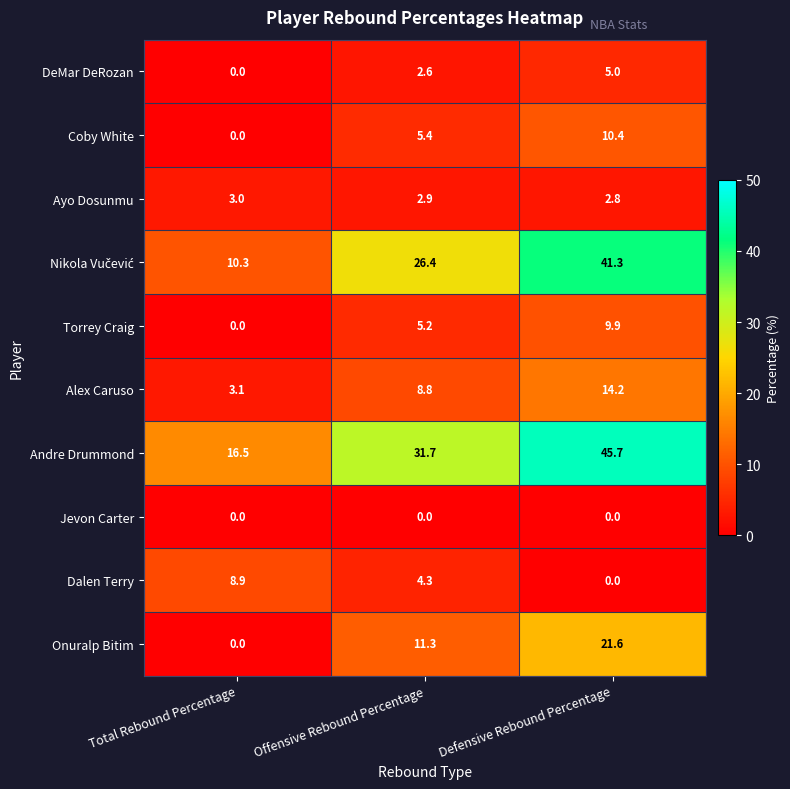

How many series are shown in this chart?

10